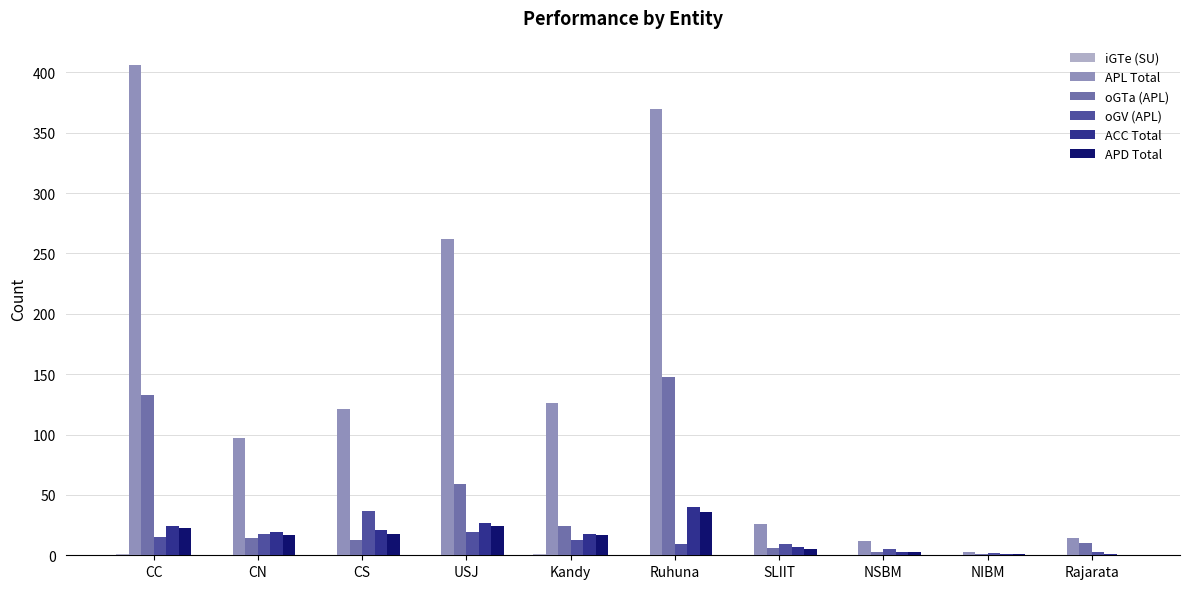

What is the average value of the APD Total series?

14